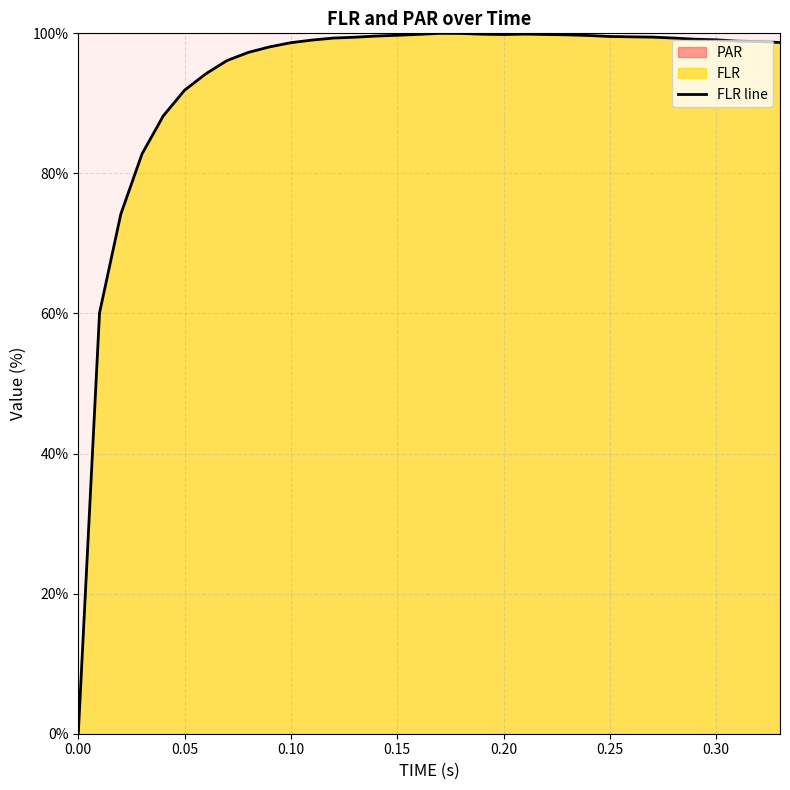

At which label is the value closest to 50?

0.05